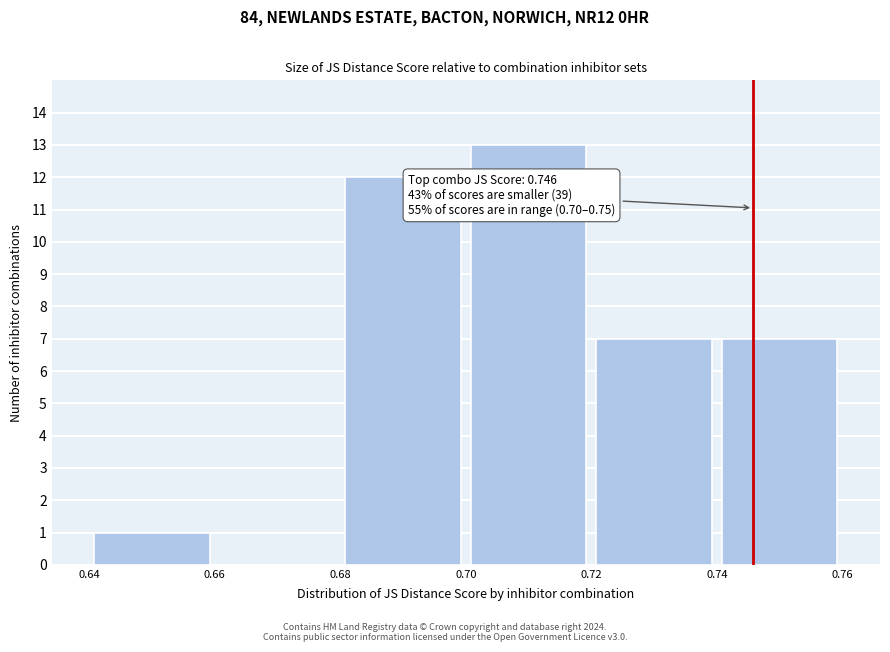

Over which range of the x-axis is the bar tallest?

0.70 to 0.72